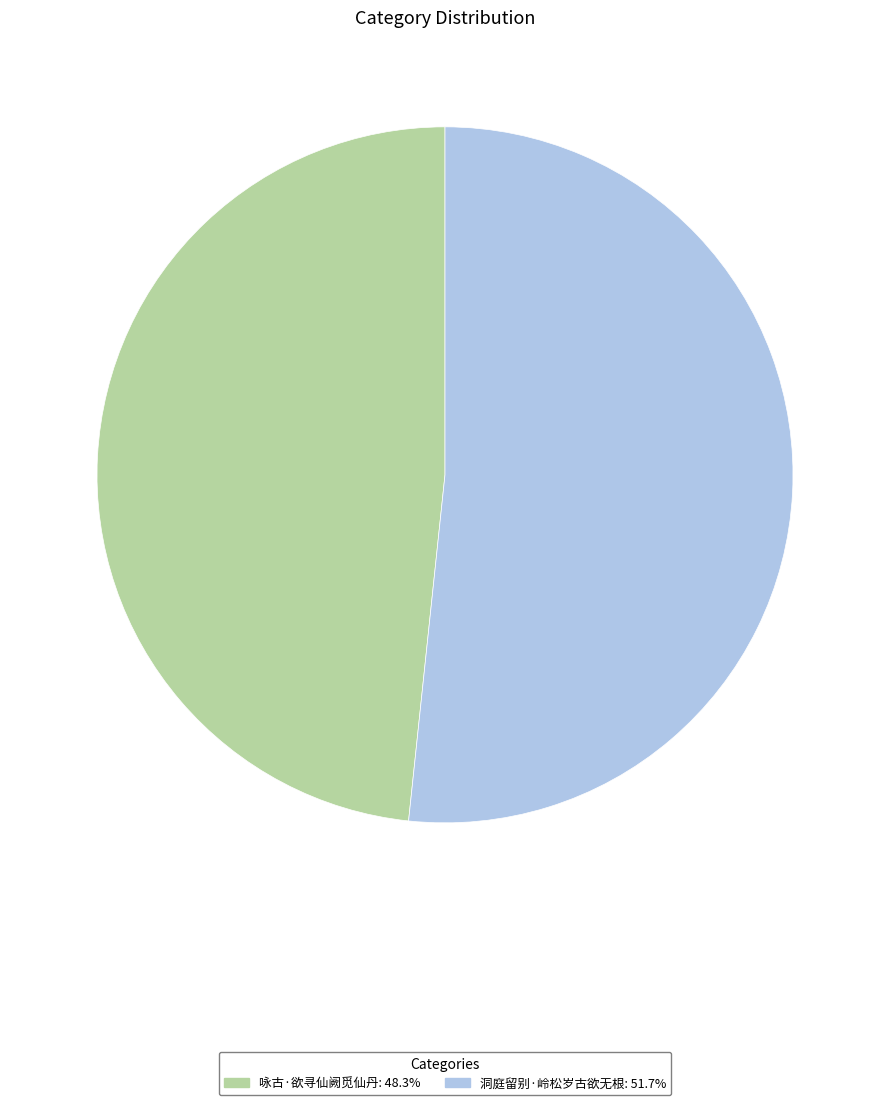

True or false: 洞庭留别·岭松岁古欲无根 accounts for 44% of the total.

False